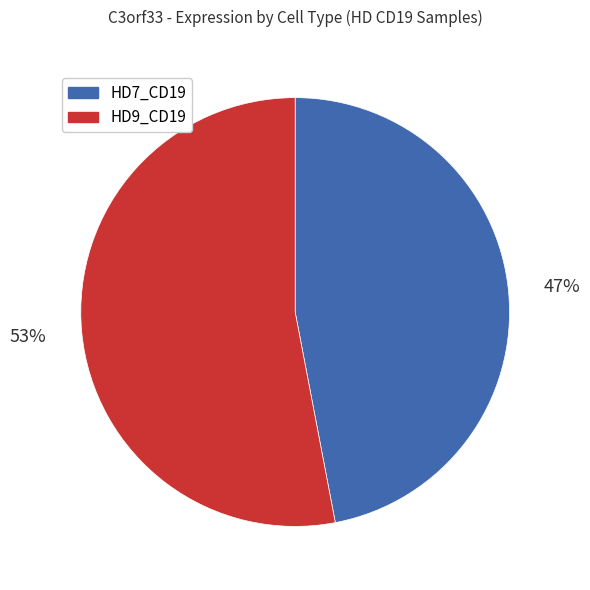

What percentage is the HD9_CD19 slice, to the nearest percent?

53%